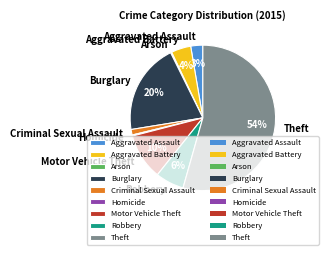

Approximately how many times larger is the value at Theft compared to Burglary?

2.7